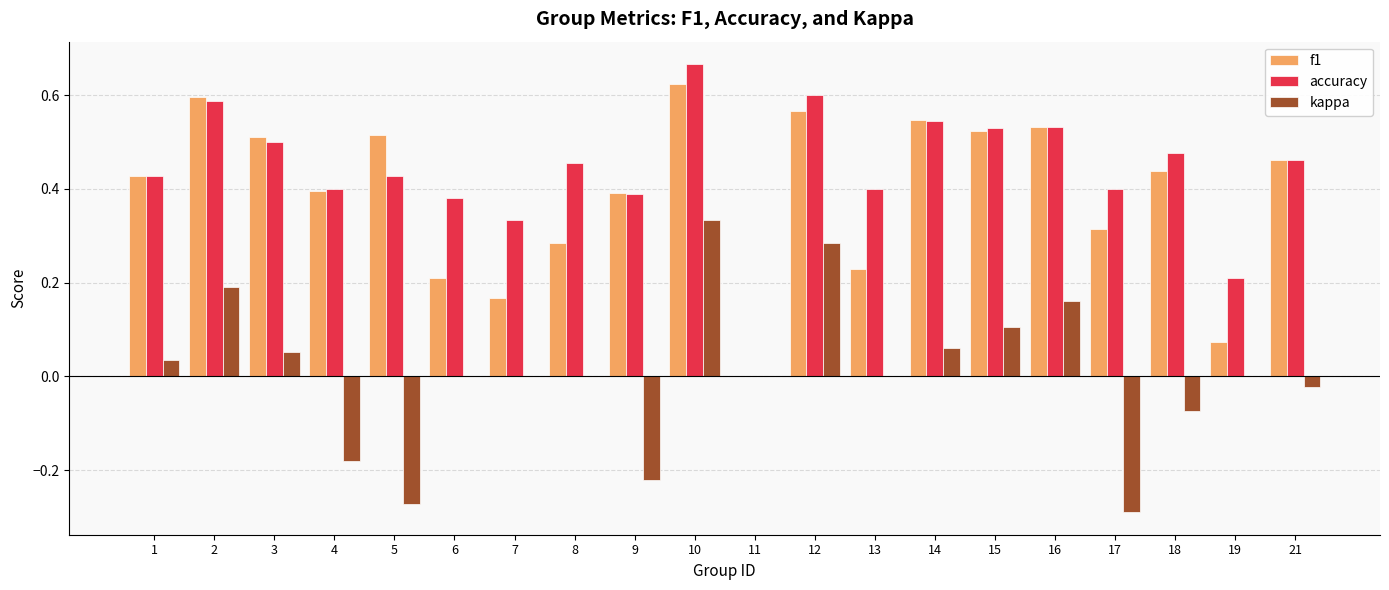

Is the value of kappa at 14 greater than the value of f1 at 10?

No